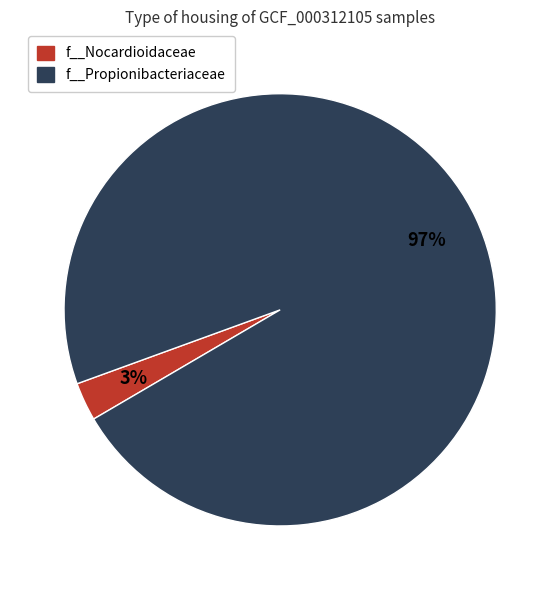

Which has a higher value, f__Propionibacteriaceae or f__Nocardioidaceae?

f__Propionibacteriaceae